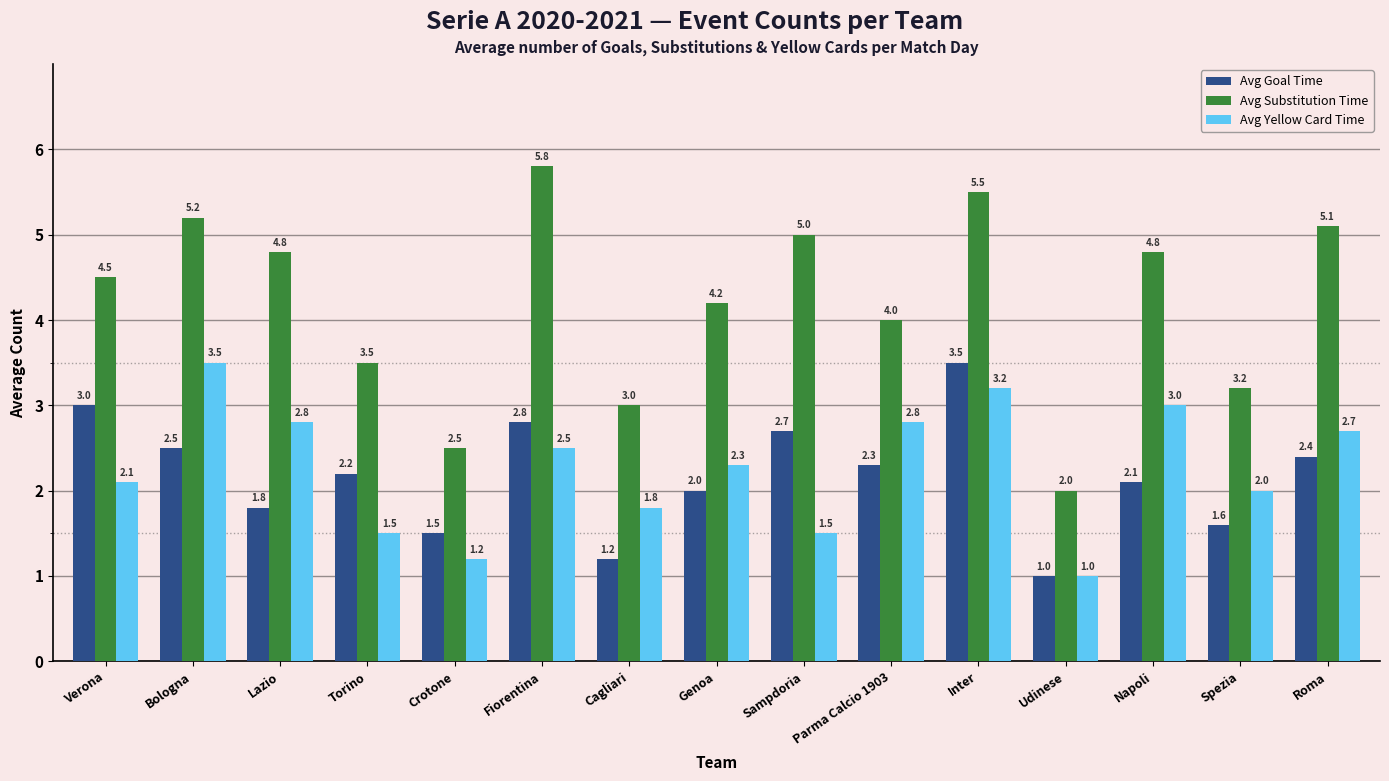

How many bars are there in each group?

3